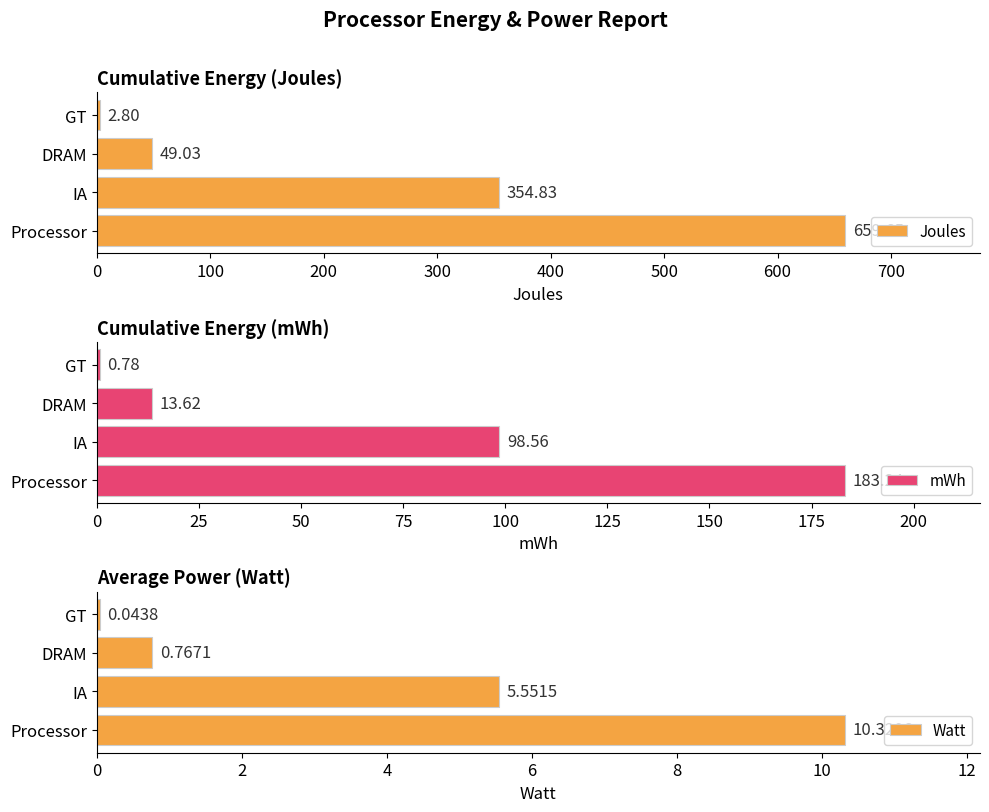

The value of Joules at 100 is 354.8. True or false?

True